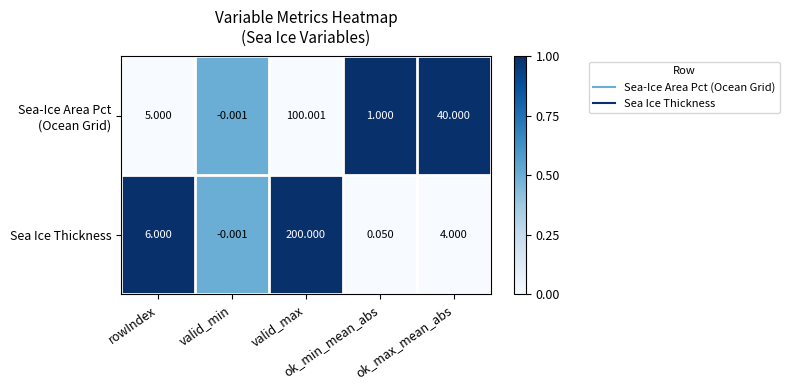

Which series has the largest total across all categories?

Sea Ice Thickness